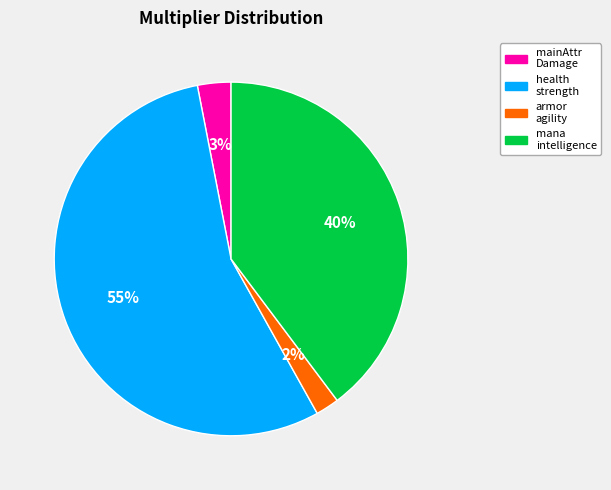

To the nearest percent, what is the difference between the largest and smallest slice percentages?

53%